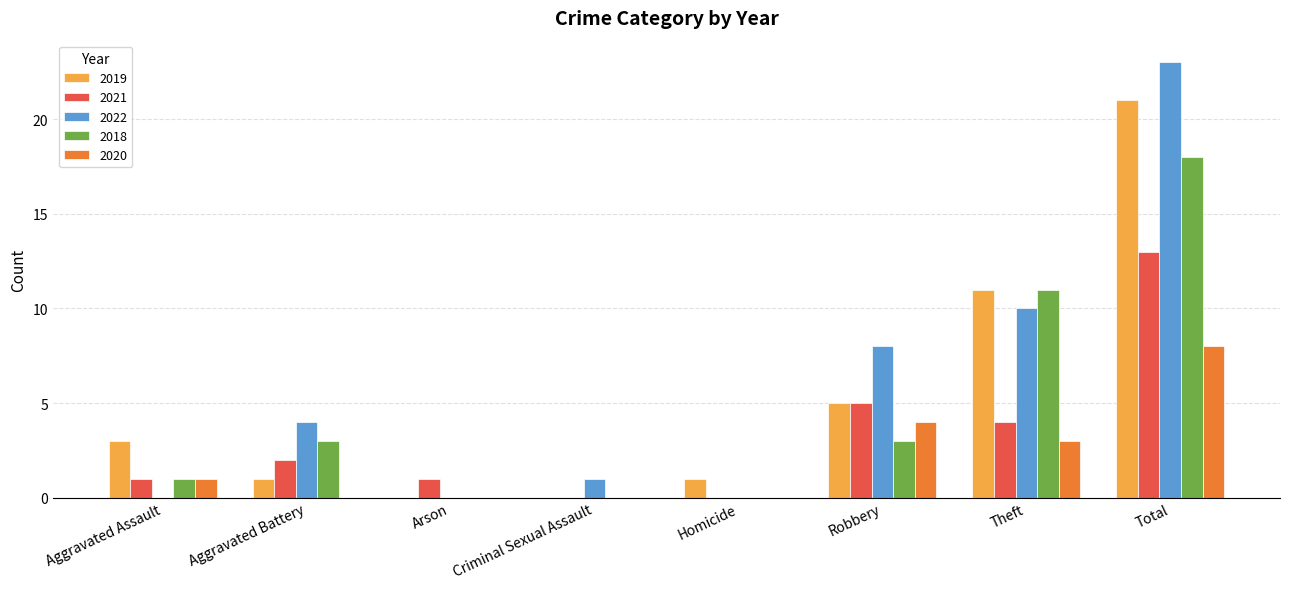

Which label corresponds to the largest value in the chart?

Total